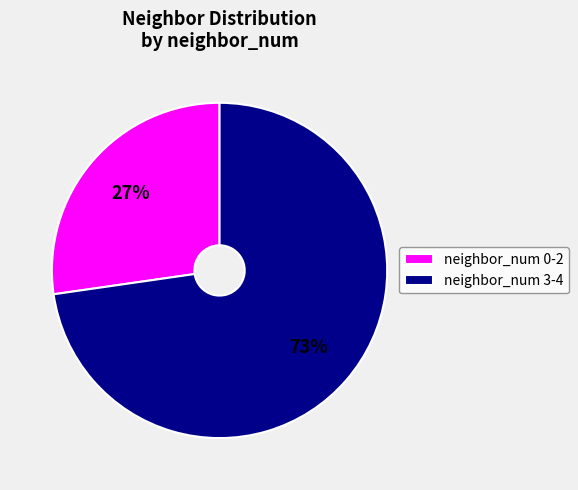

Does any single category account for the majority?

Yes